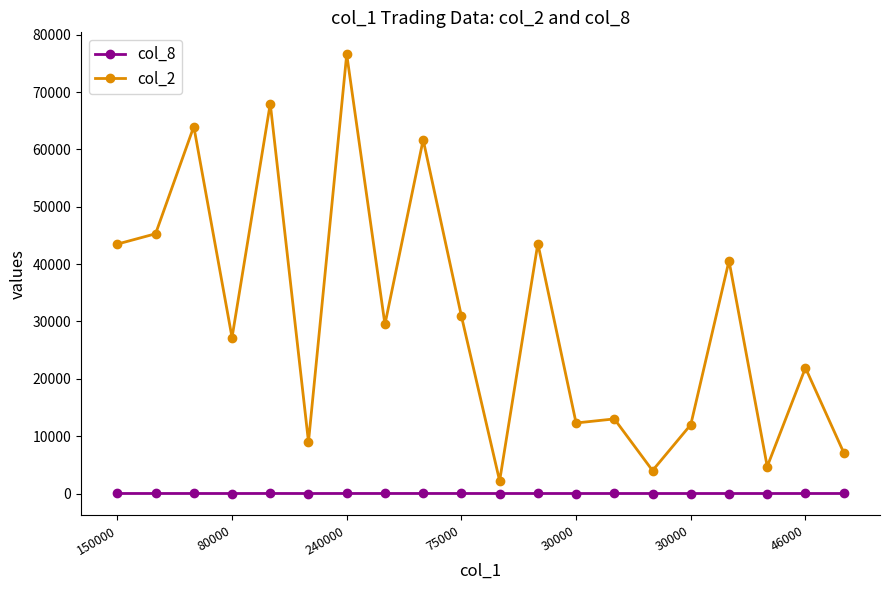

Which series has the widest spread of values?

col_2